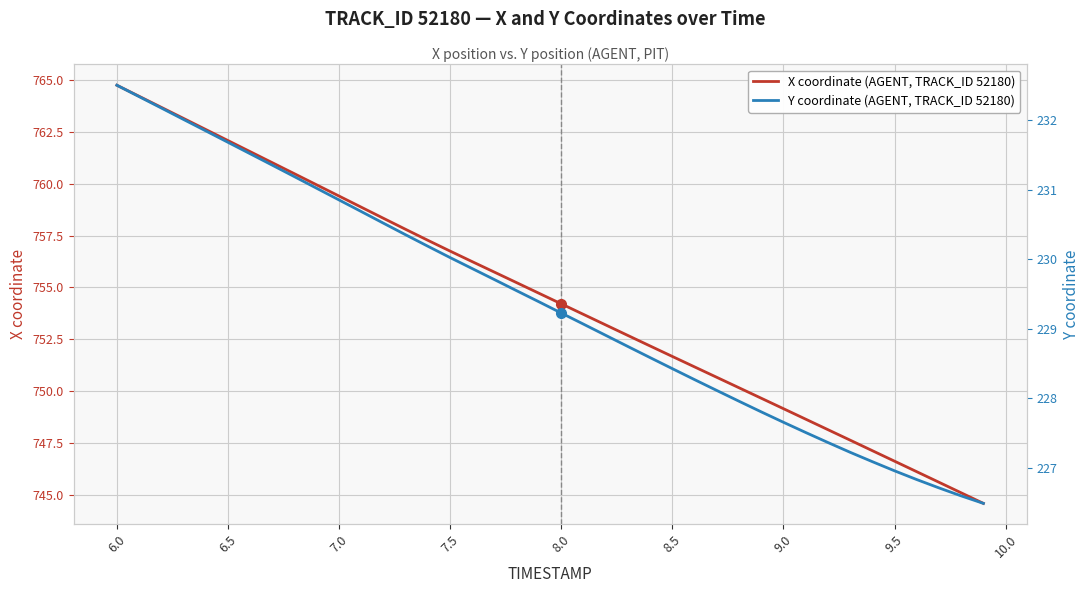

What is the highest value of the Y coordinate (AGENT, TRACK_ID 52180) series?

232.5